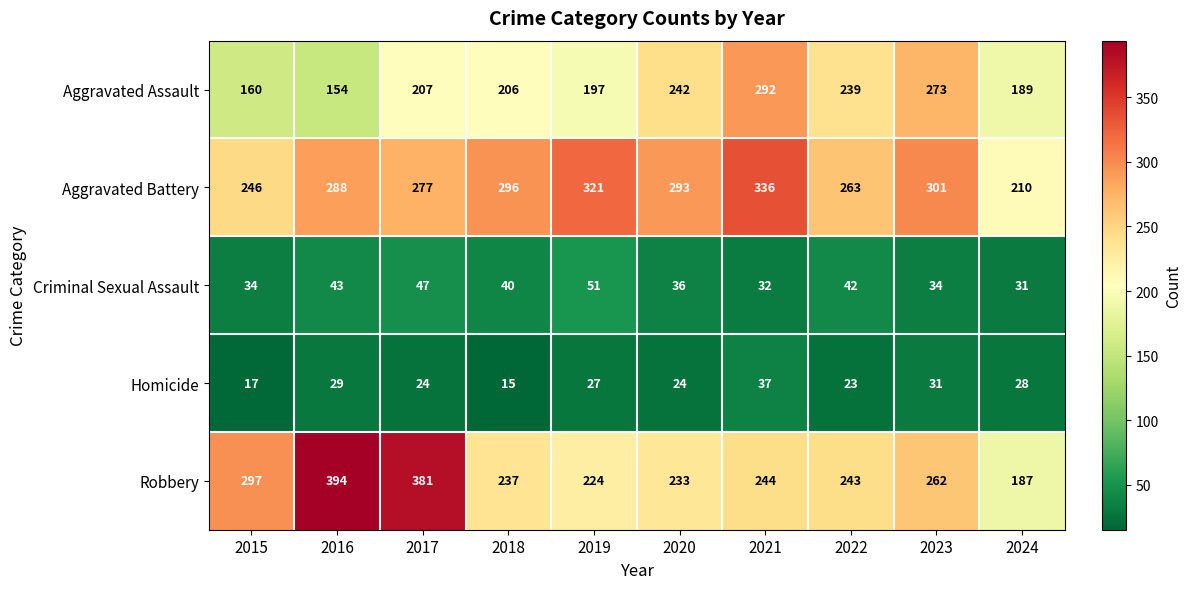

At 2020, list the series in order from largest to smallest.

Aggravated Battery, Aggravated Assault, Robbery, Criminal Sexual Assault, Homicide